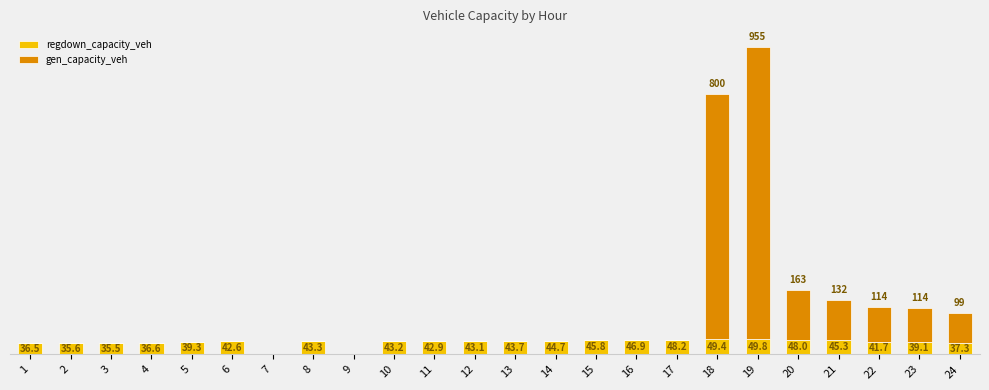

Which has a higher value, 20 or 12?

20